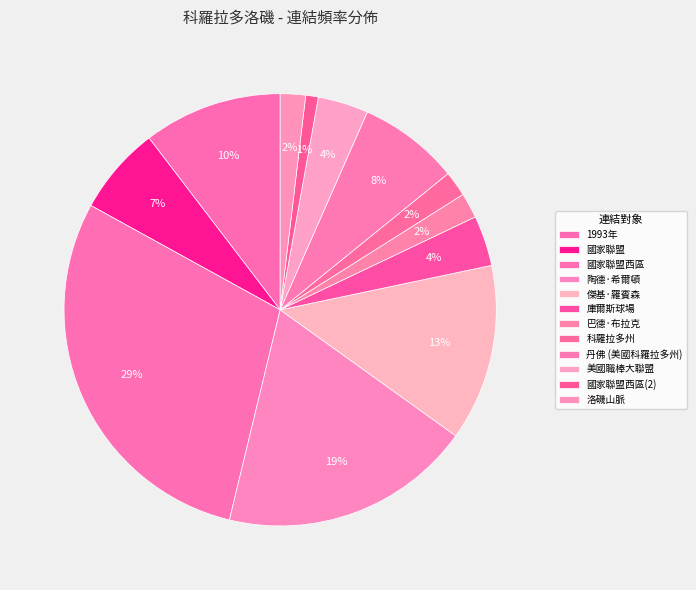

What percentage do 陶德·希爾頓 and 國家聯盟西區 together represent?

48.1%